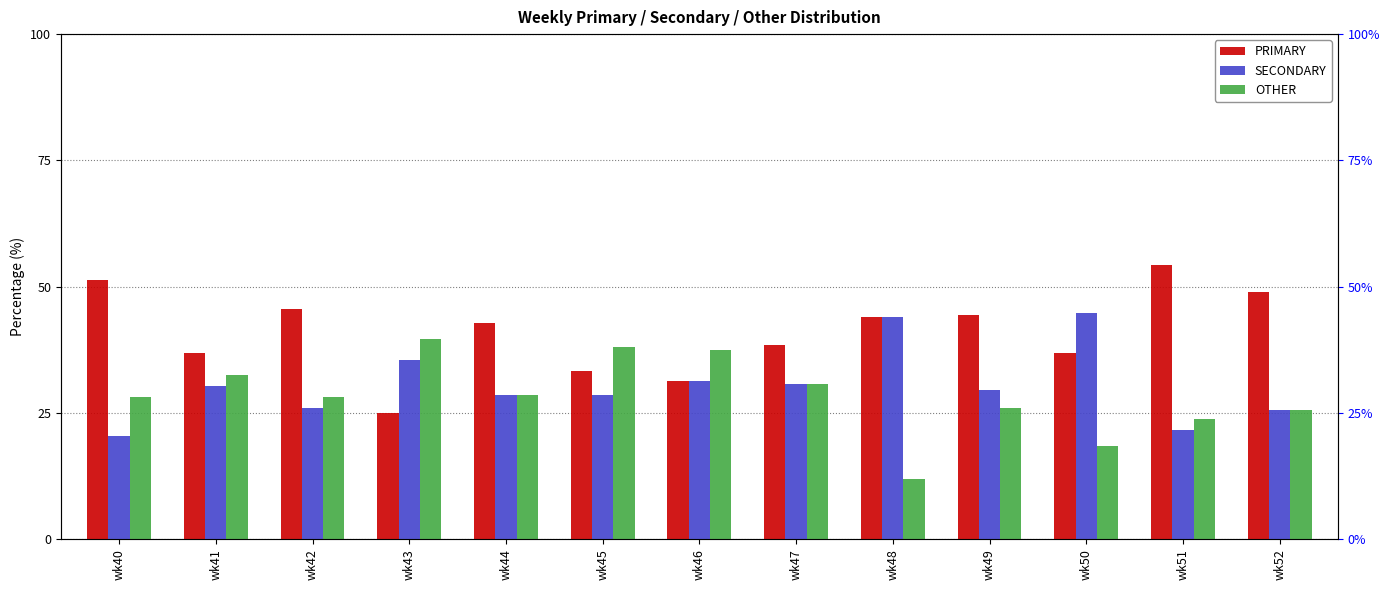

What is the approximate value of OTHER at wk46?

37.5